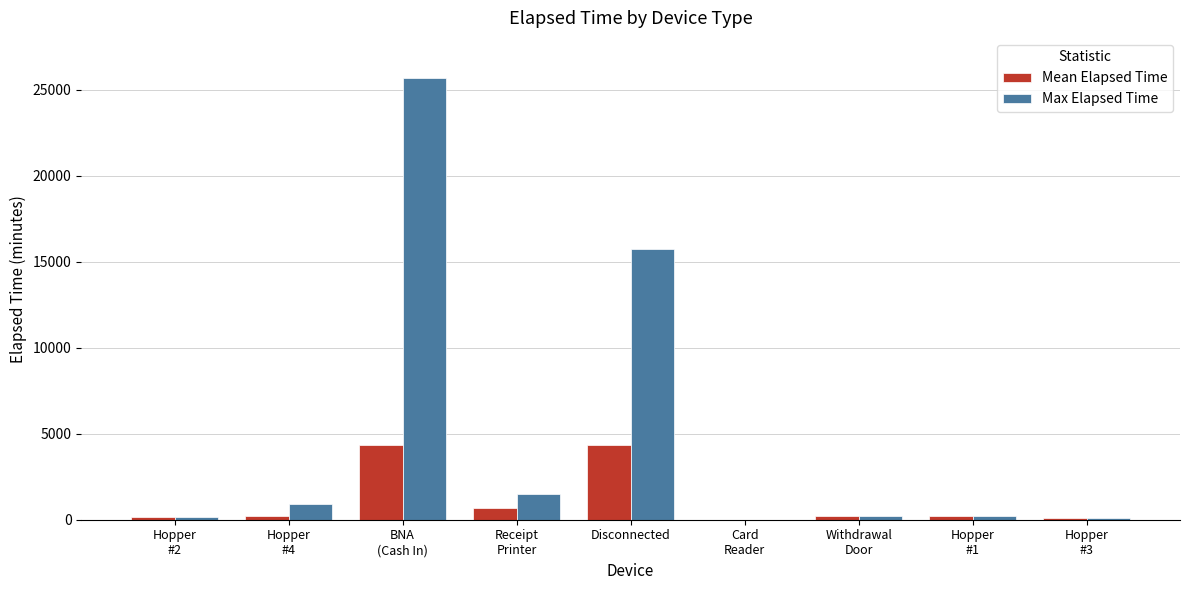

Which series has the largest total across all categories?

Max Elapsed Time